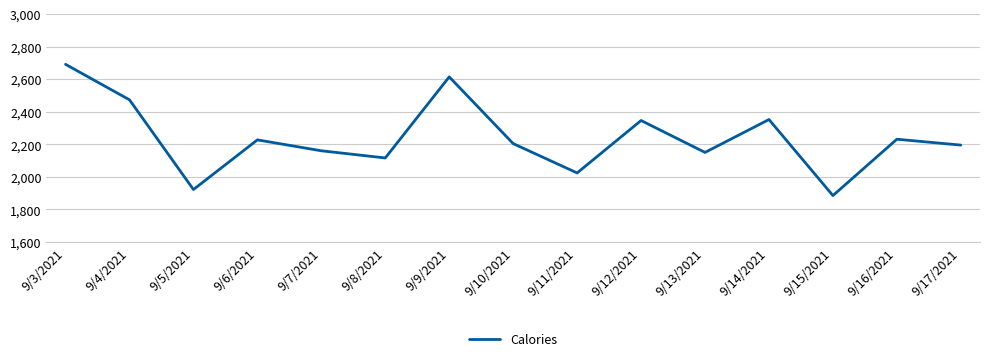

Approximately how many times larger is the value at 9/7/2021 compared to 9/15/2021?

1.1